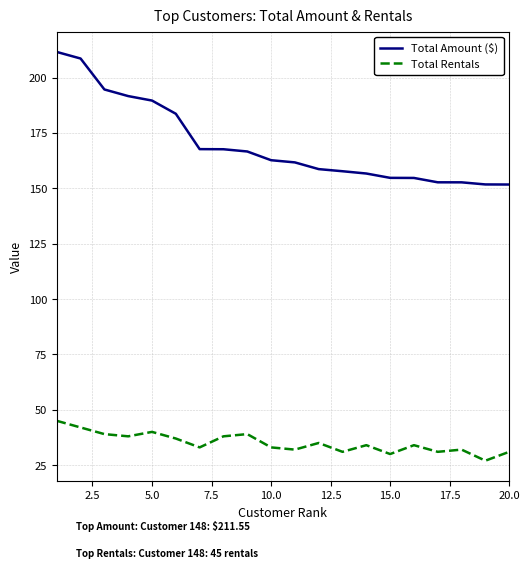

What is the highest value of the Total Rentals series?

45.0